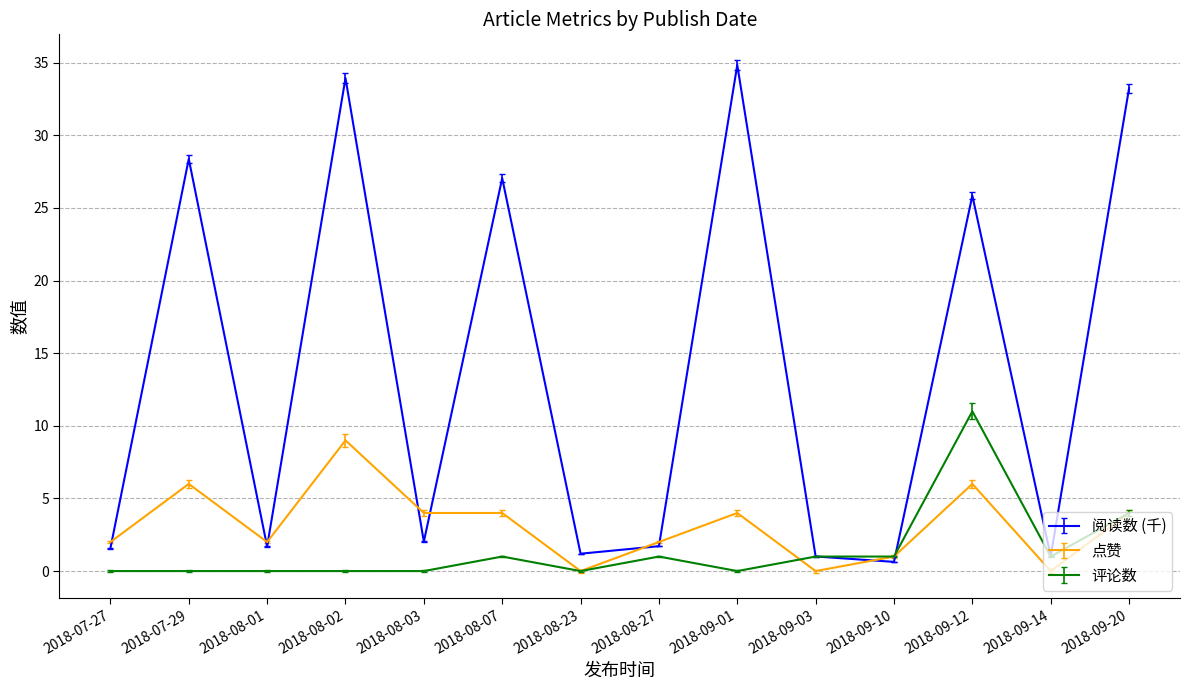

At which label does 点赞 reach its peak?

2018-08-02